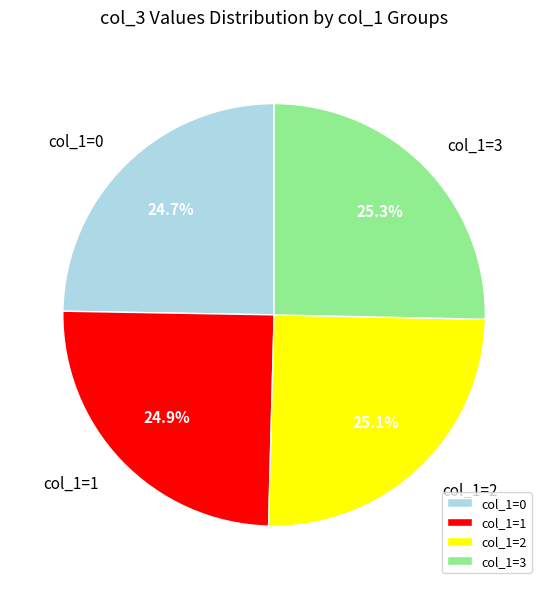

How much of the chart is everything except col_1=2?

74.9%